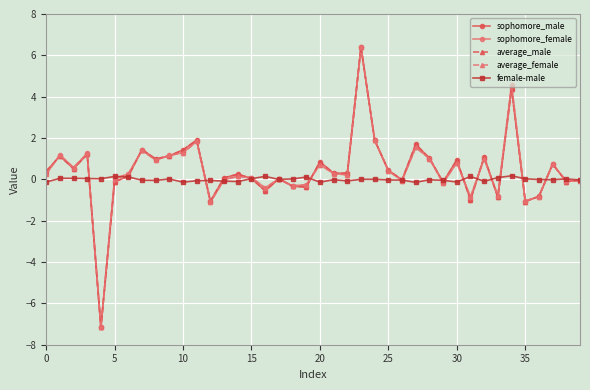

True or false: female-male has more than 0 interior local peaks.

True